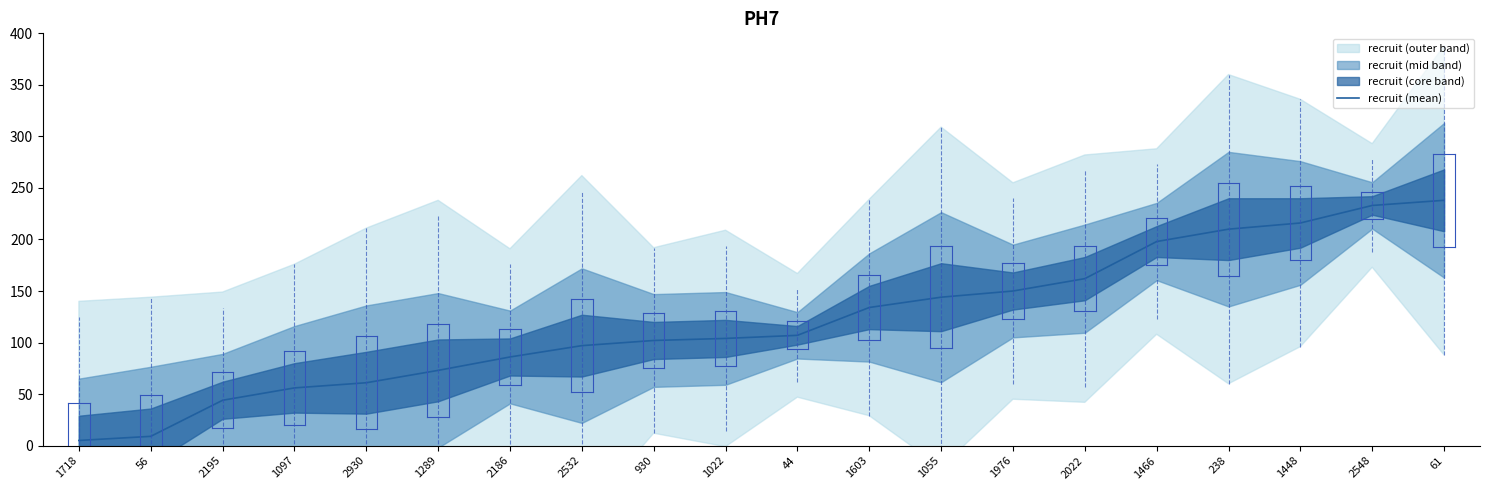

What is the greatest value displayed?

238